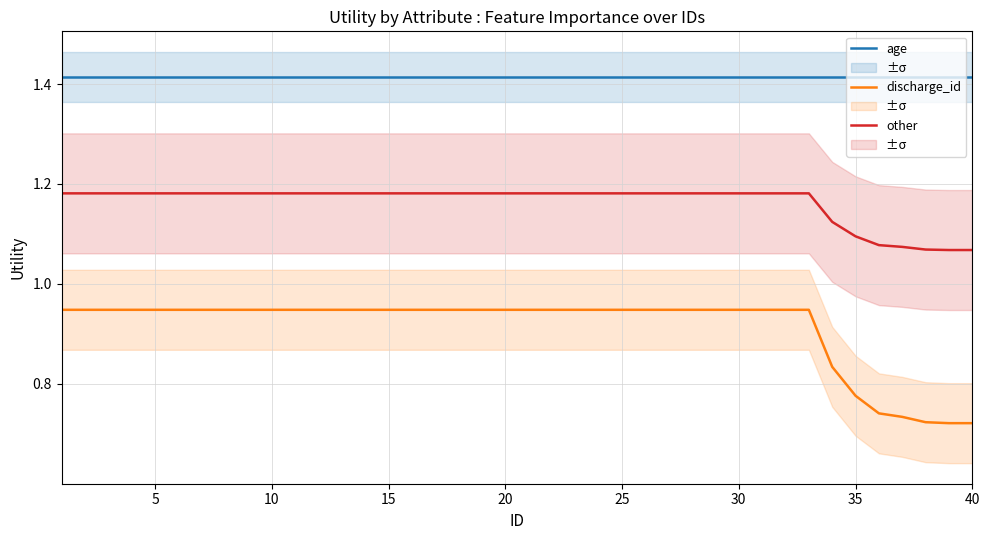

True or false: age has a value of 0.8 at 25.

False